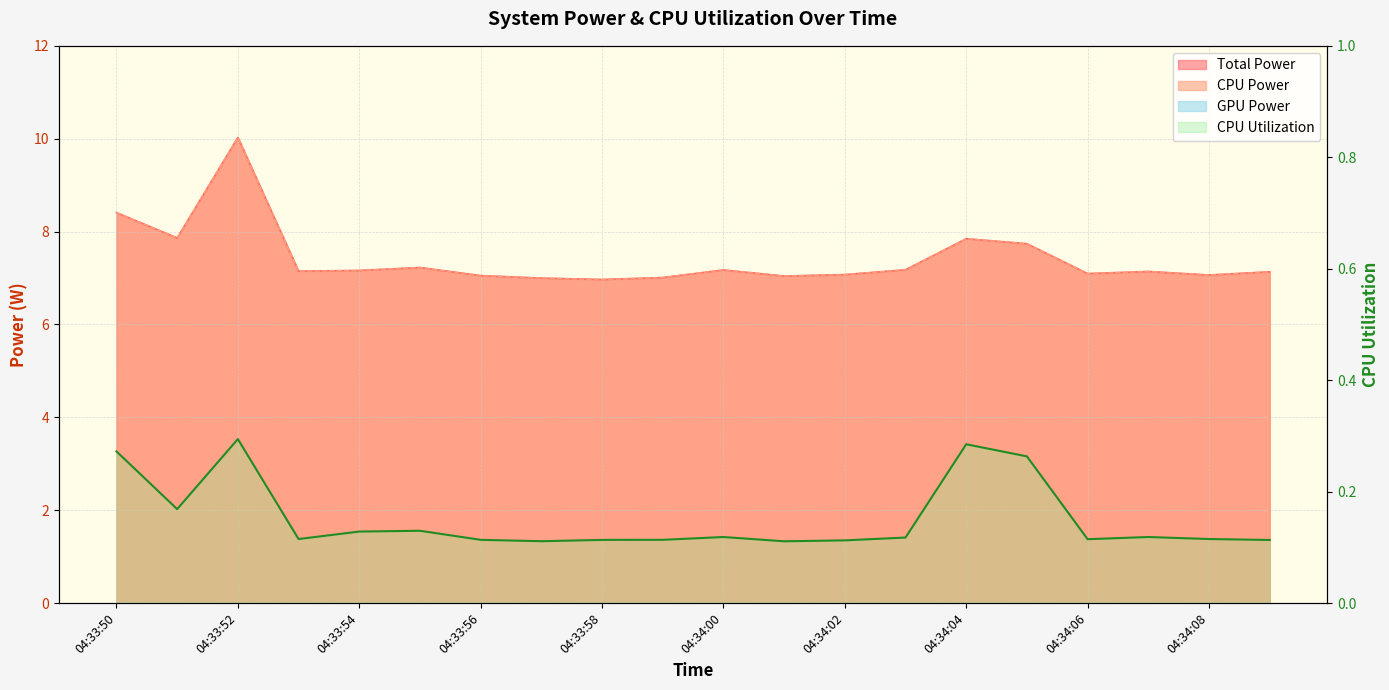

Which category has the highest value across all series?

04:33:52